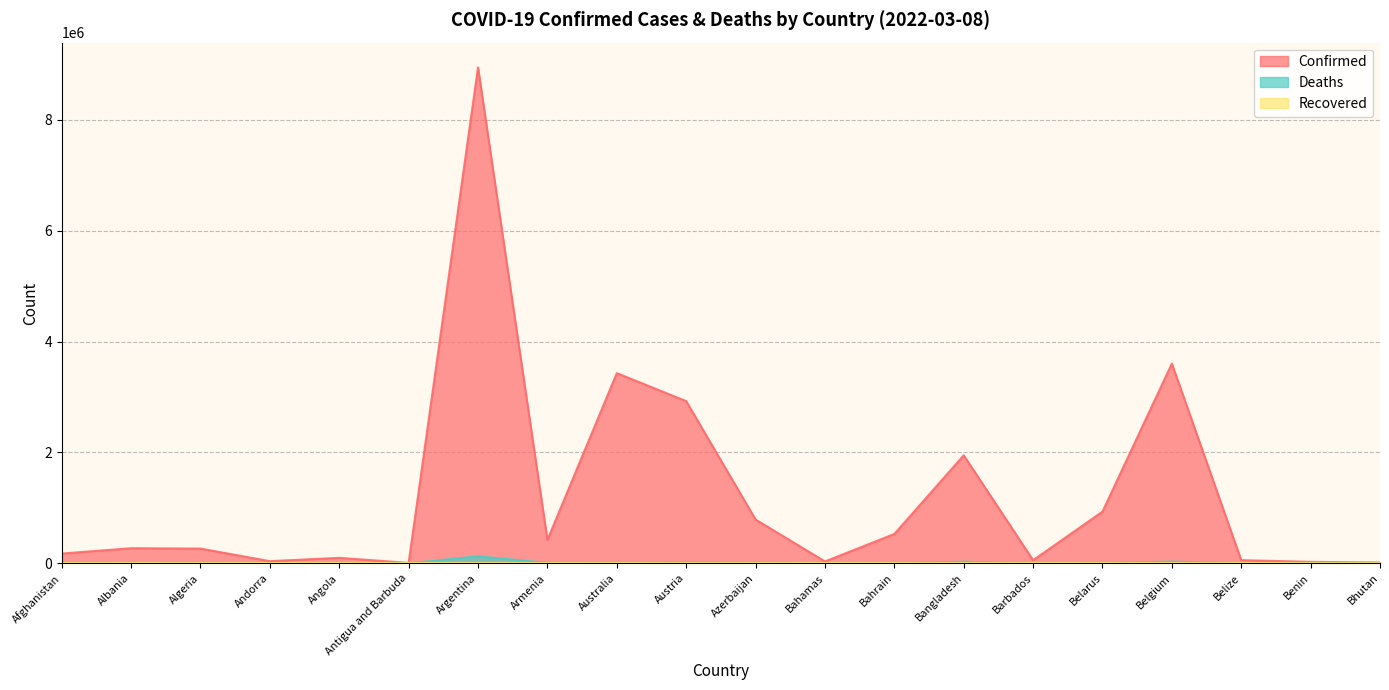

Between Argentina and Bahamas, which series saw the biggest shift?

Confirmed